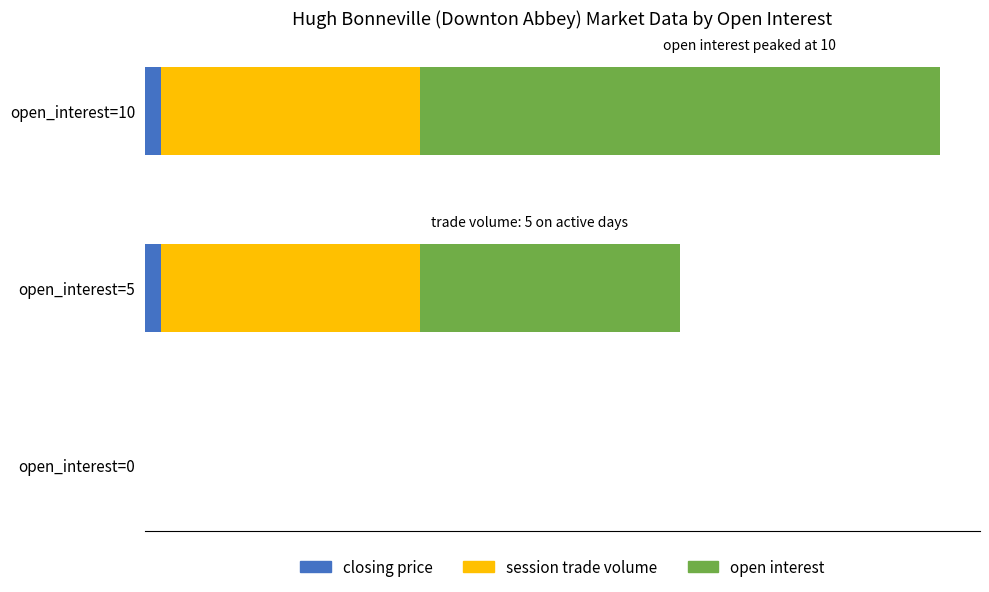

What are all the series names shown in the legend?

closing price, session trade volume, open interest